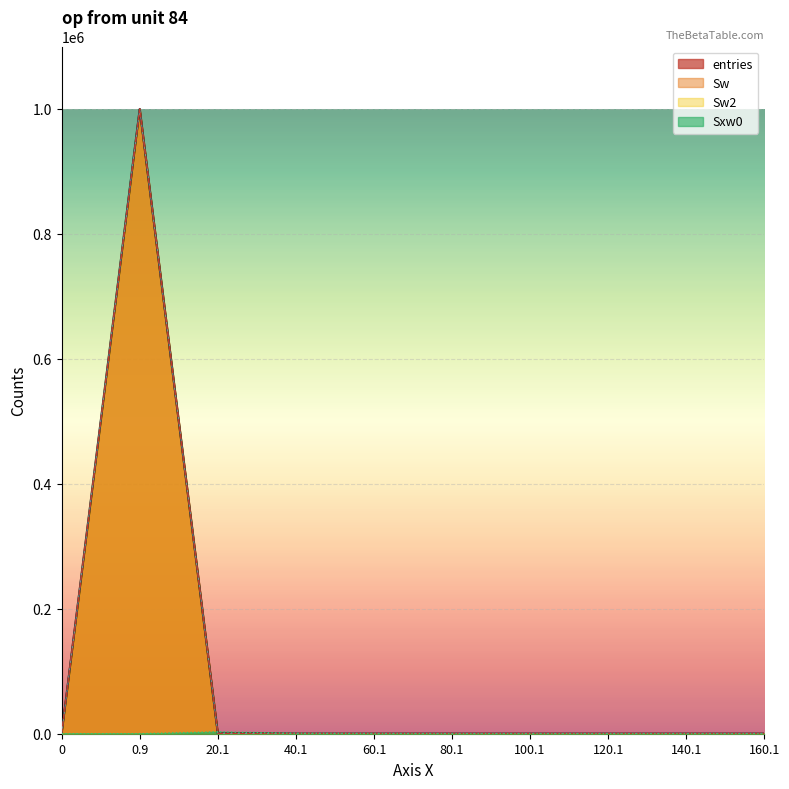

The value of entries at 100.1 is 0. True or false?

True